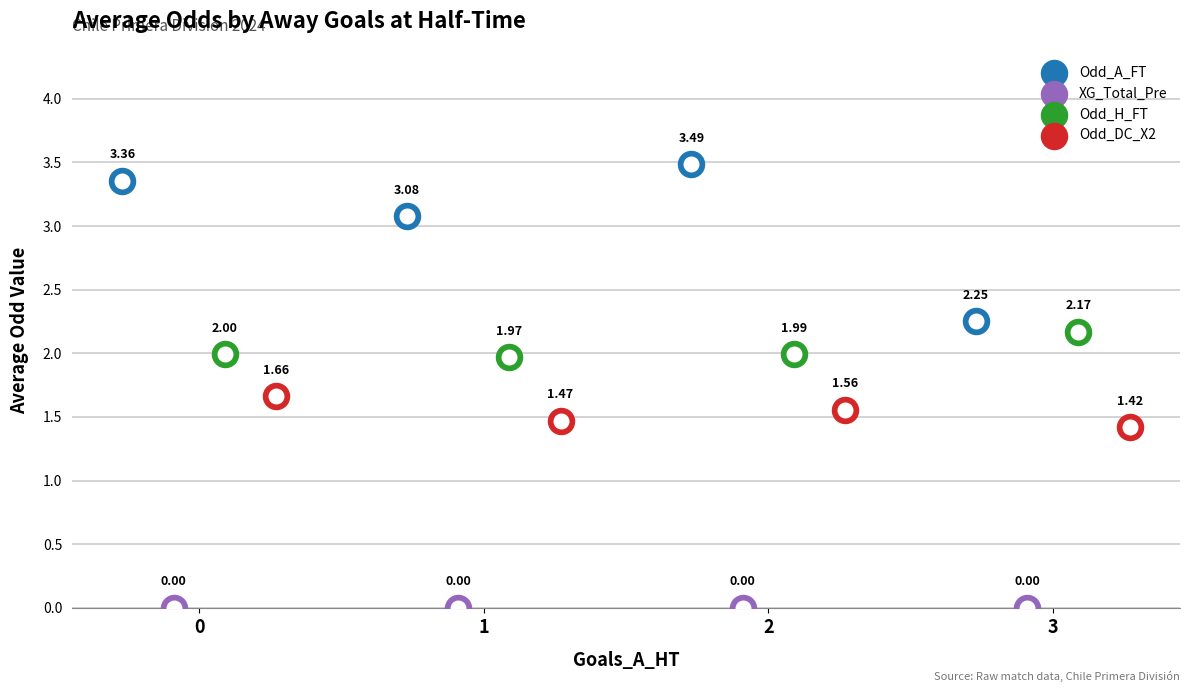

At which category is the sum across all series the highest?

2